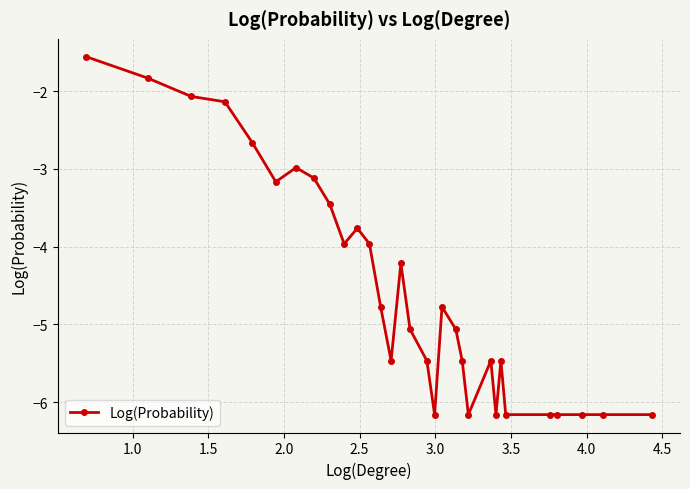

What is the smallest value displayed?

-6.2